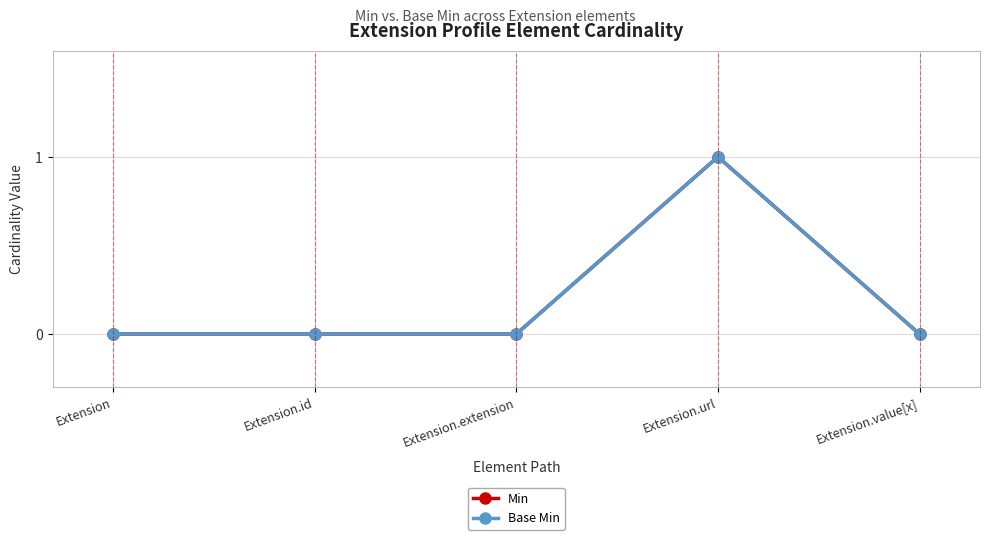

What is the sum of all Min values?

1